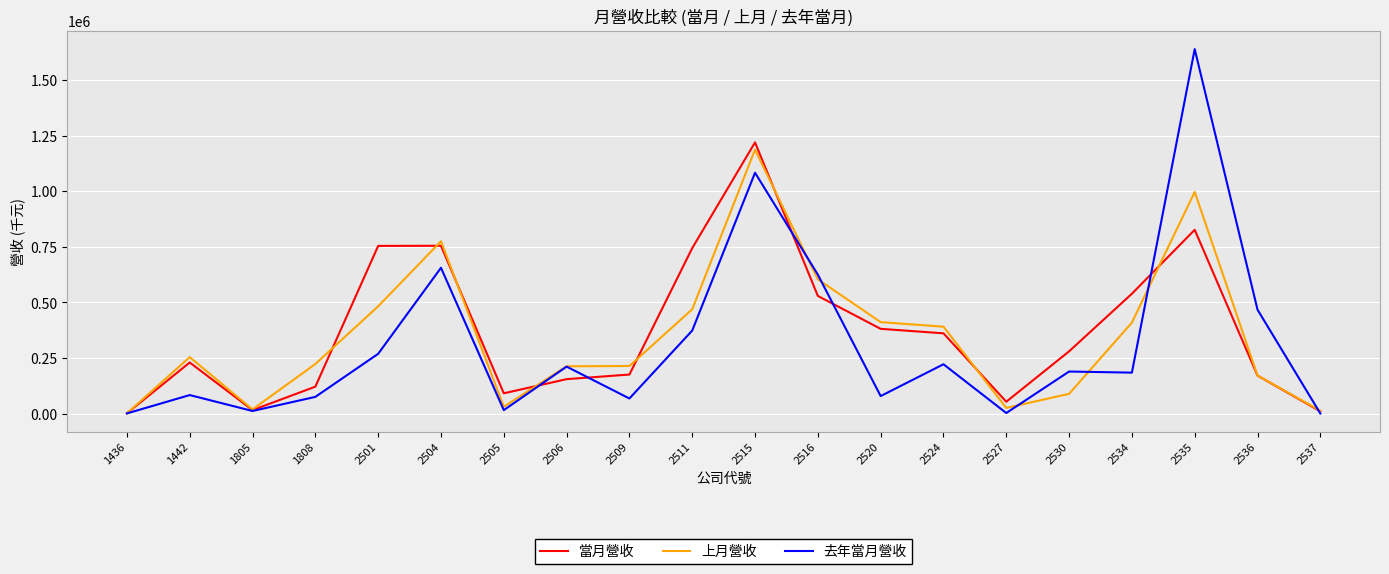

What is the lowest value of the 當月營收 series?

789